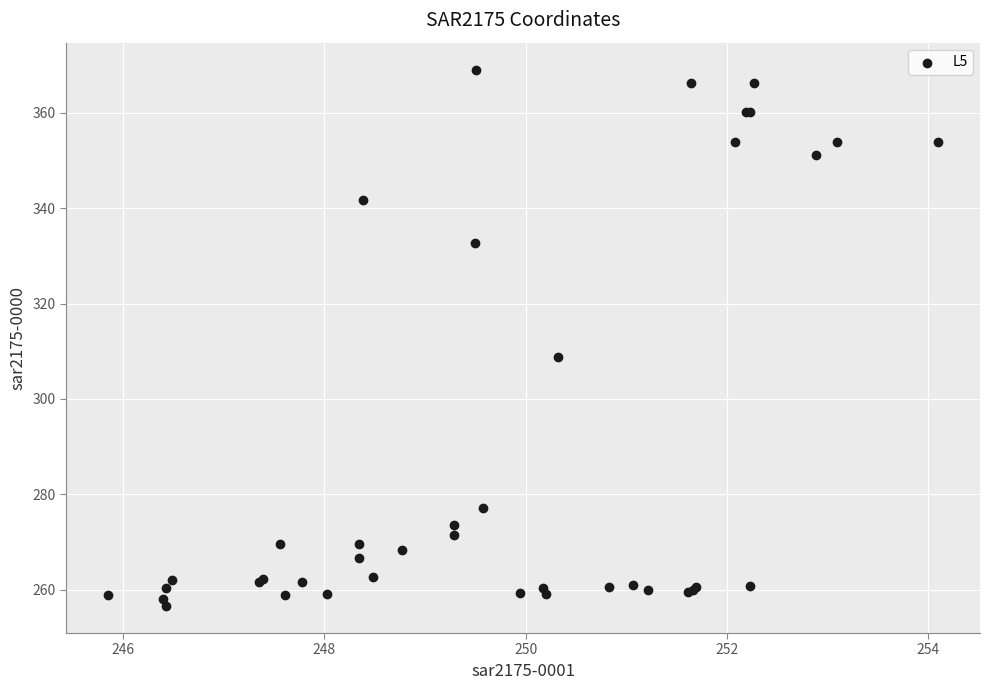

What Y value in the scatter plot is closest to 312?

308.7